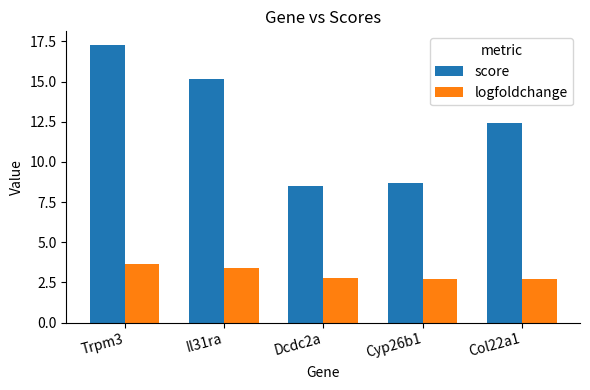

Is it true that score equals 12.4 at Col22a1?

True